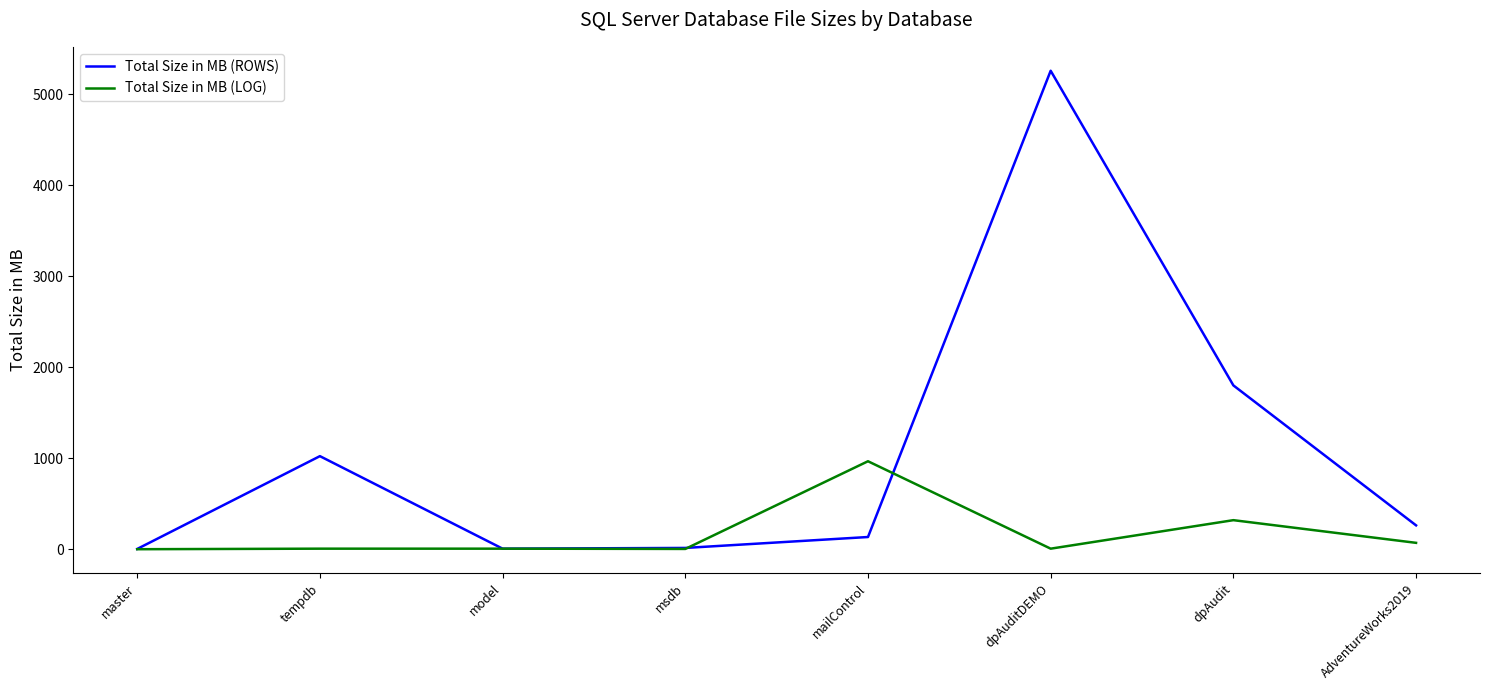

True or false: Total Size in MB (LOG) has a value of 8 at dpAuditDEMO.

True